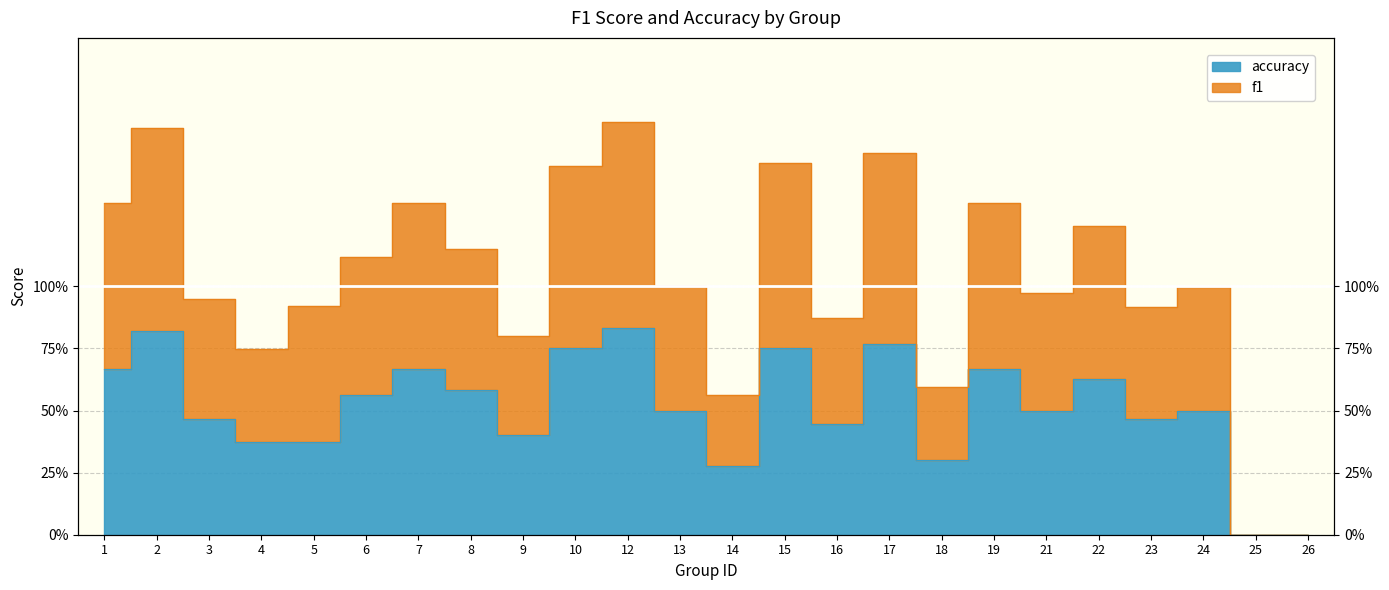

What is the difference between the highest and lowest values at 7?

0.7